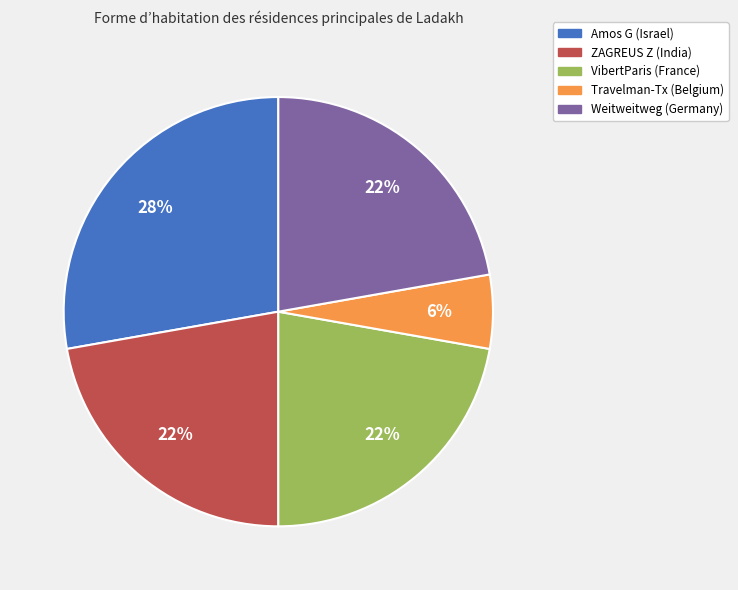

Which has a higher value, VibertParis (France) or Travelman-Tx (Belgium)?

VibertParis (France)